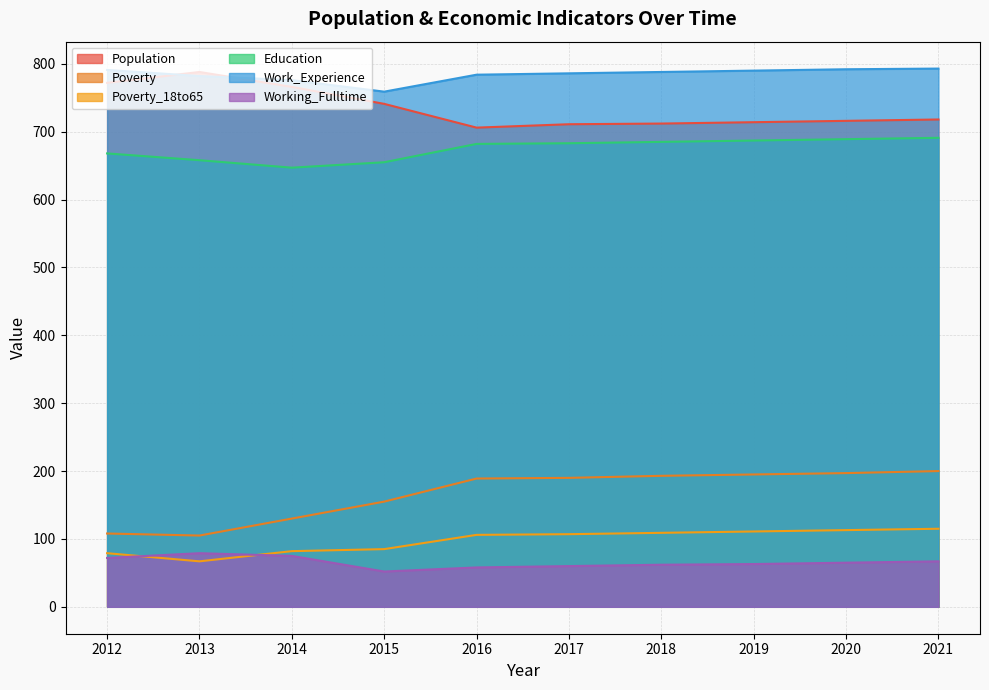

Is it true that Poverty_18to65 equals 165 at 2020?

False